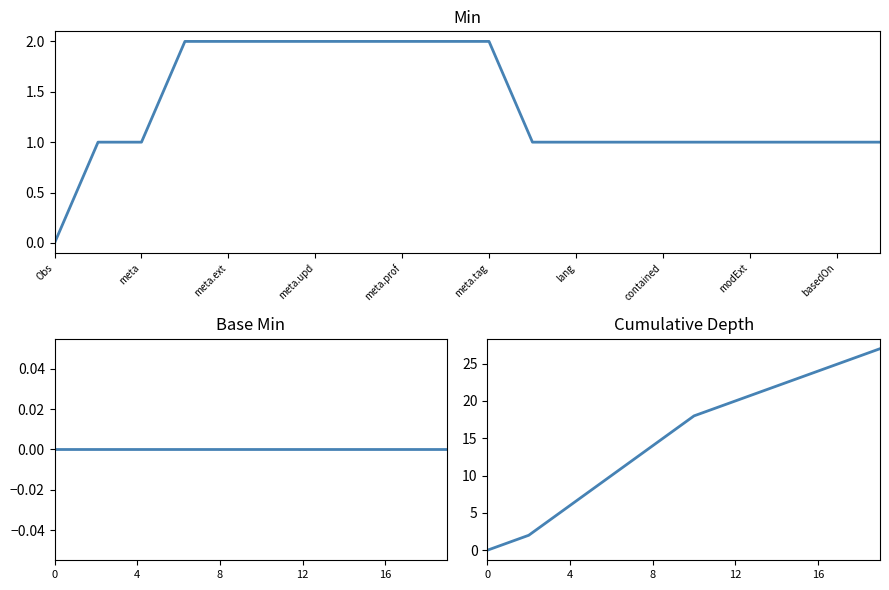

How many data points in Min are less than 1?

1